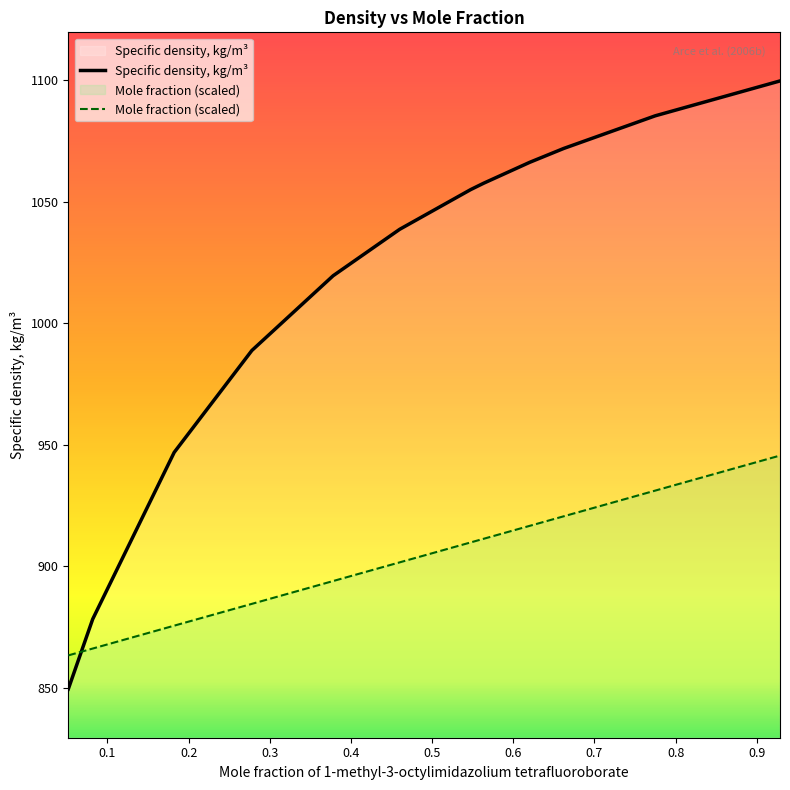

How many lines are shown in the chart?

2